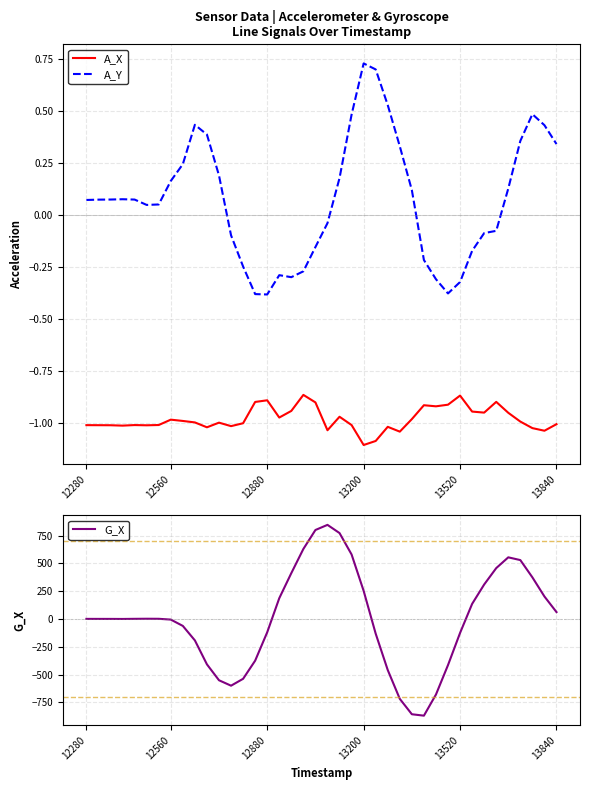

How many series are shown in this chart?

3